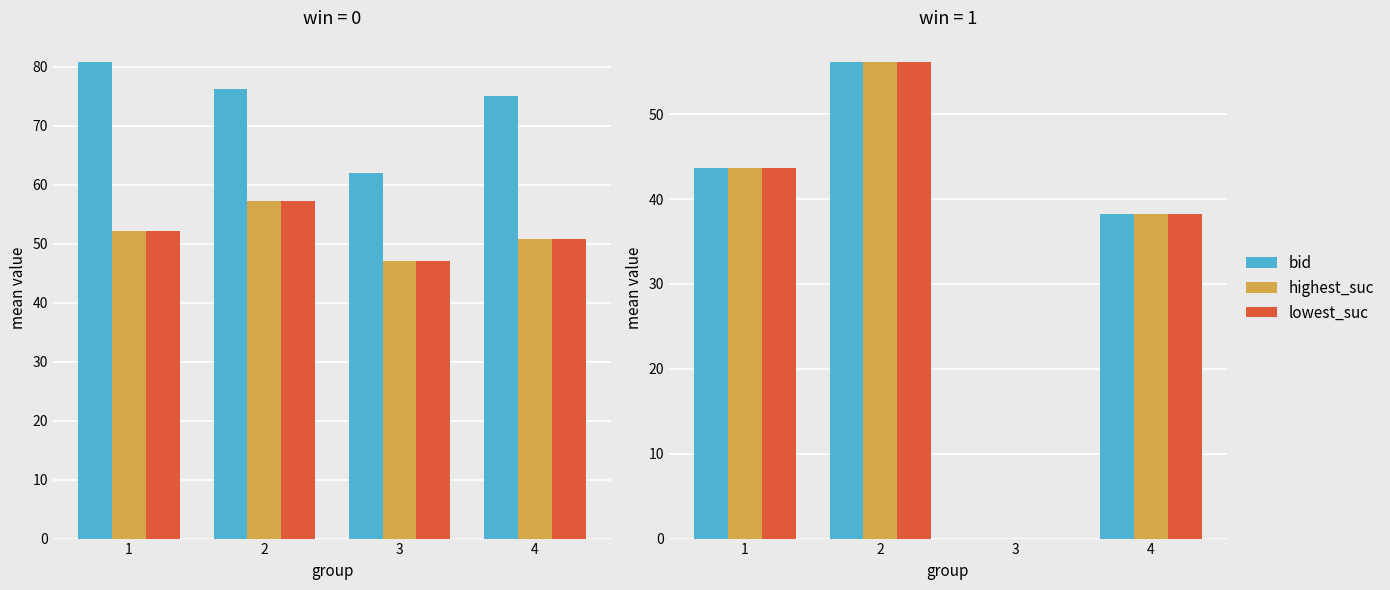

At which category is the sum across all series the highest?

2